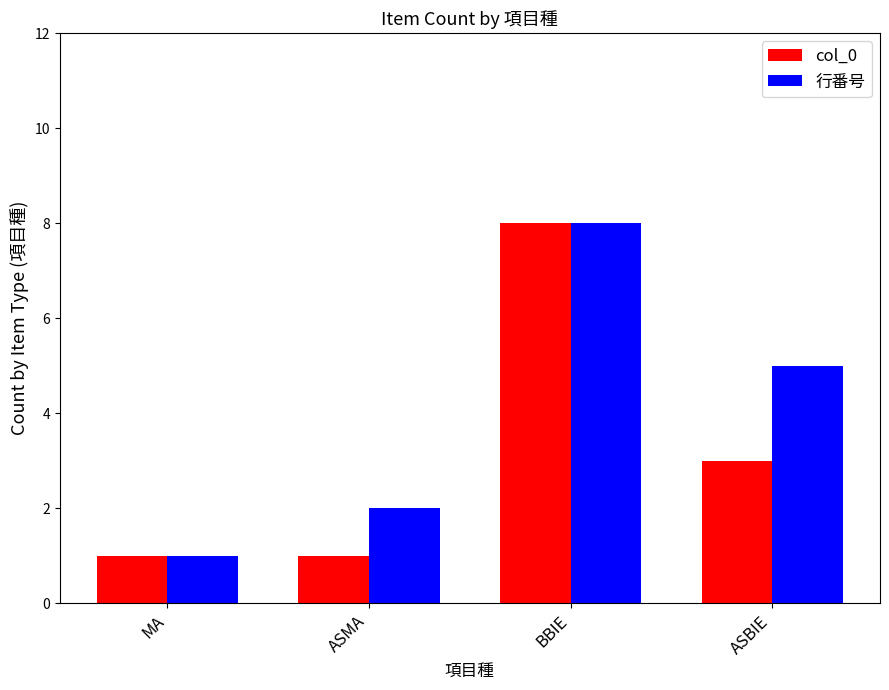

Is the value of 行番号 at ASMA greater than the value of col_0 at MA?

Yes